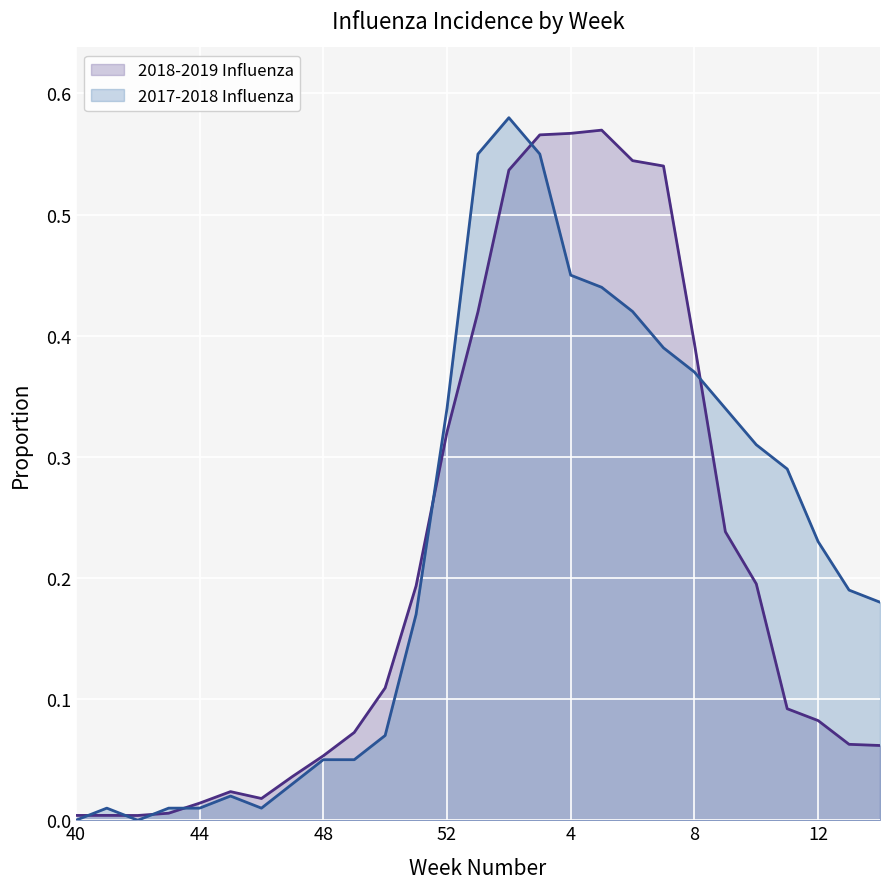

How many categories are shown in the chart?

27